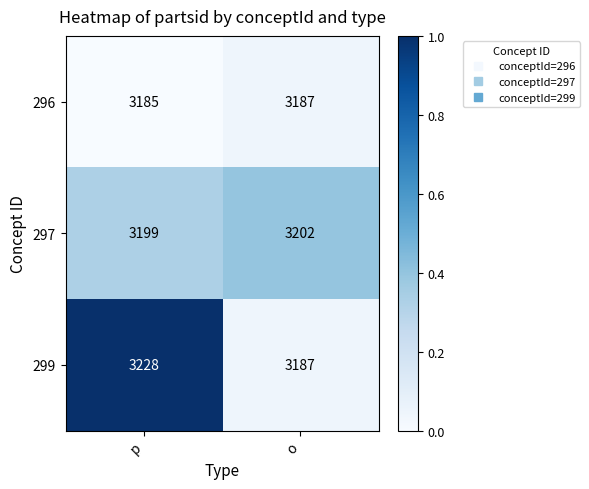

List the series in order of their peak value, lowest first.

296, 297, 299